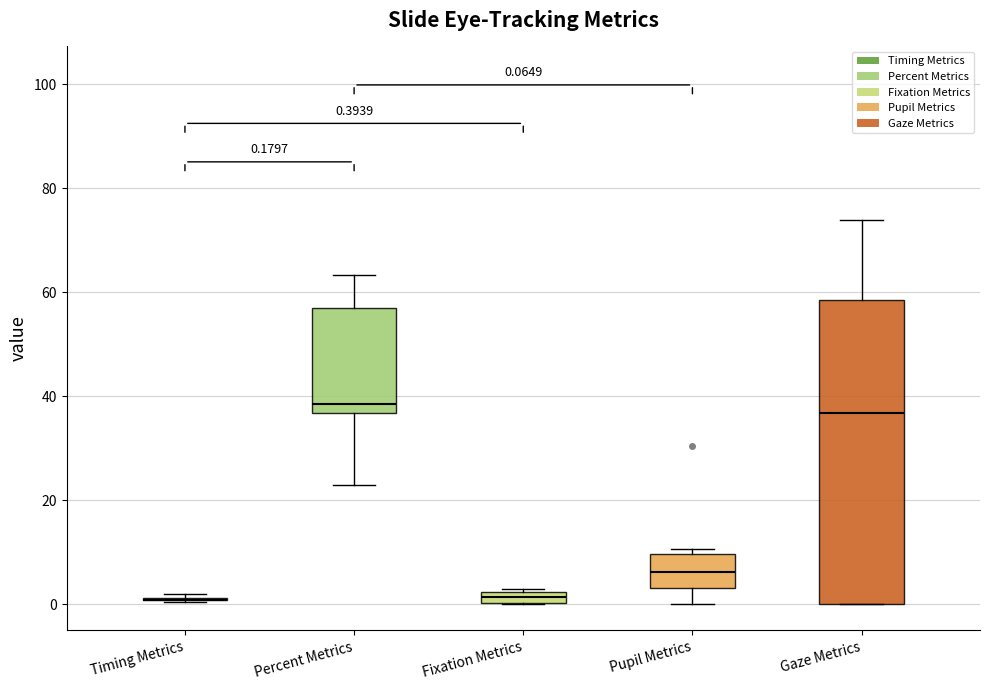

Comparing the boxes themselves (not the whiskers), which one is the tallest?

Gaze Metrics